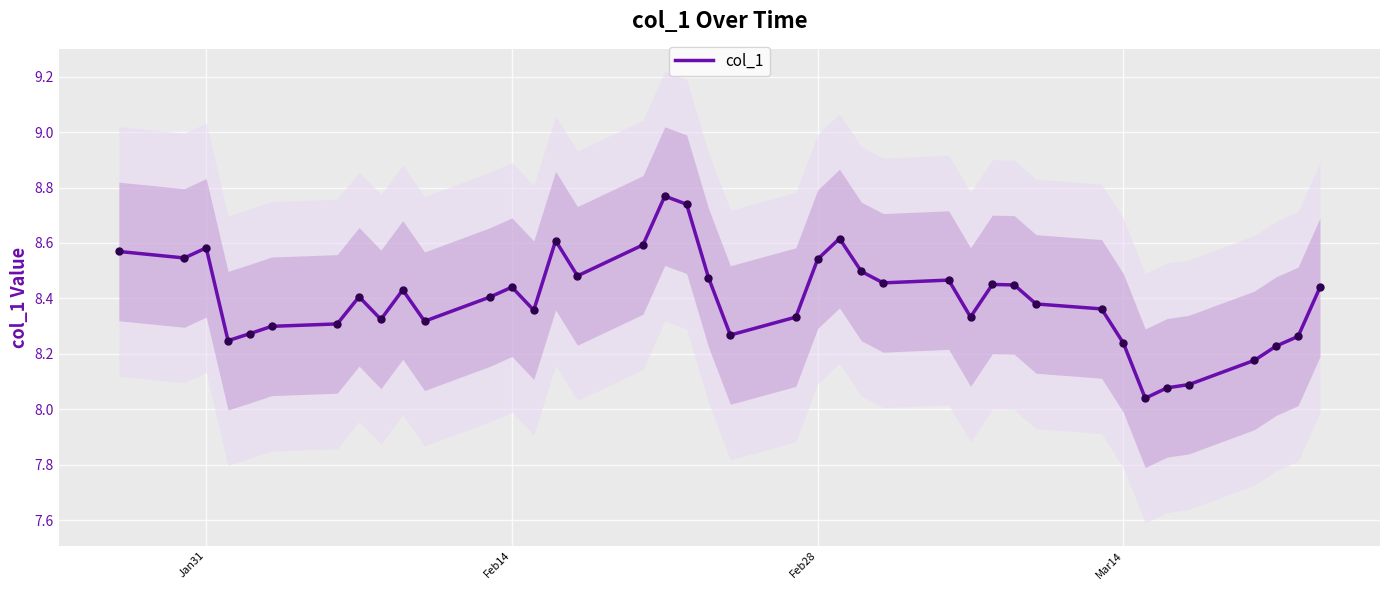

The col_1 series shows 3.4 at Feb28. True or false?

False